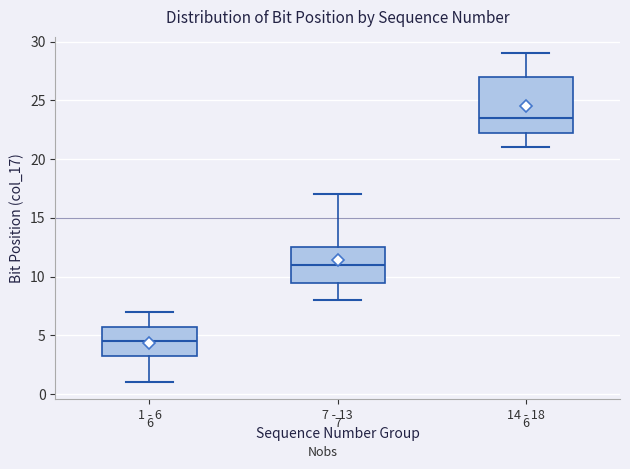

Comparing the boxes themselves (not the whiskers), which one is the tallest?

14 - 18